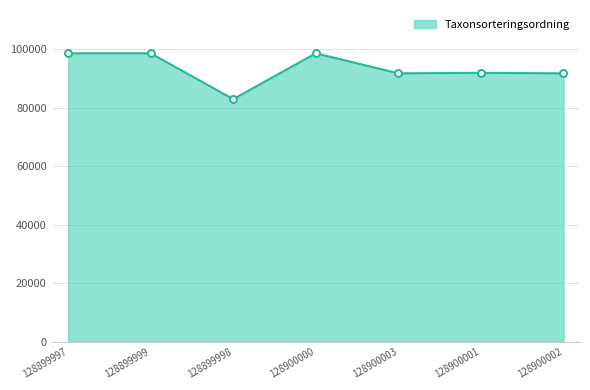

Which category has the lowest value across all series?

128899998